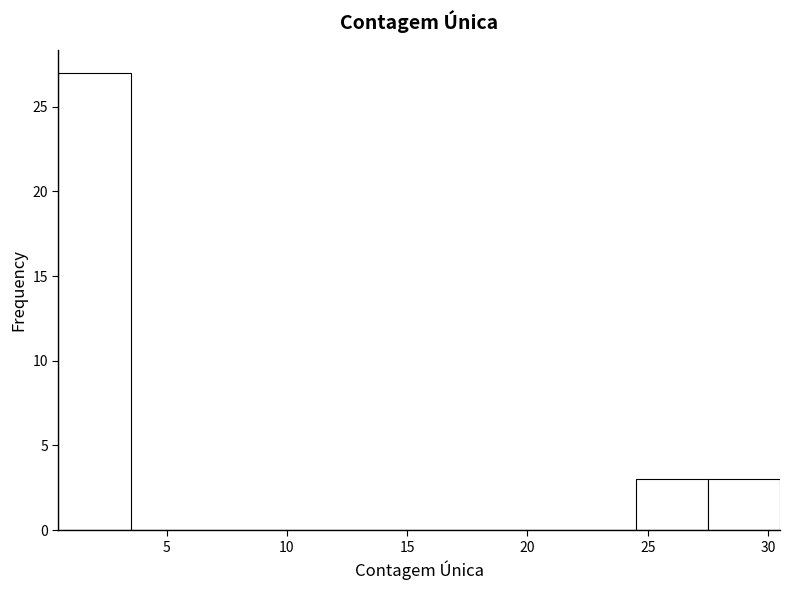

Reading left to right, transcribe this chart: for each bar, give the range it covers on the x-axis and its height. The values are not printed on the chart, so give them approximately, as read against the axis.

0.5 to 3.5: 27
3.5 to 6.5: 0
6.5 to 9.5: 0
9.5 to 12.5: 0
12.5 to 15.5: 0
15.5 to 18.5: 0
18.5 to 21.5: 0
21.5 to 24.5: 0
24.5 to 27.5: 3
27.5 to 30.5: 3